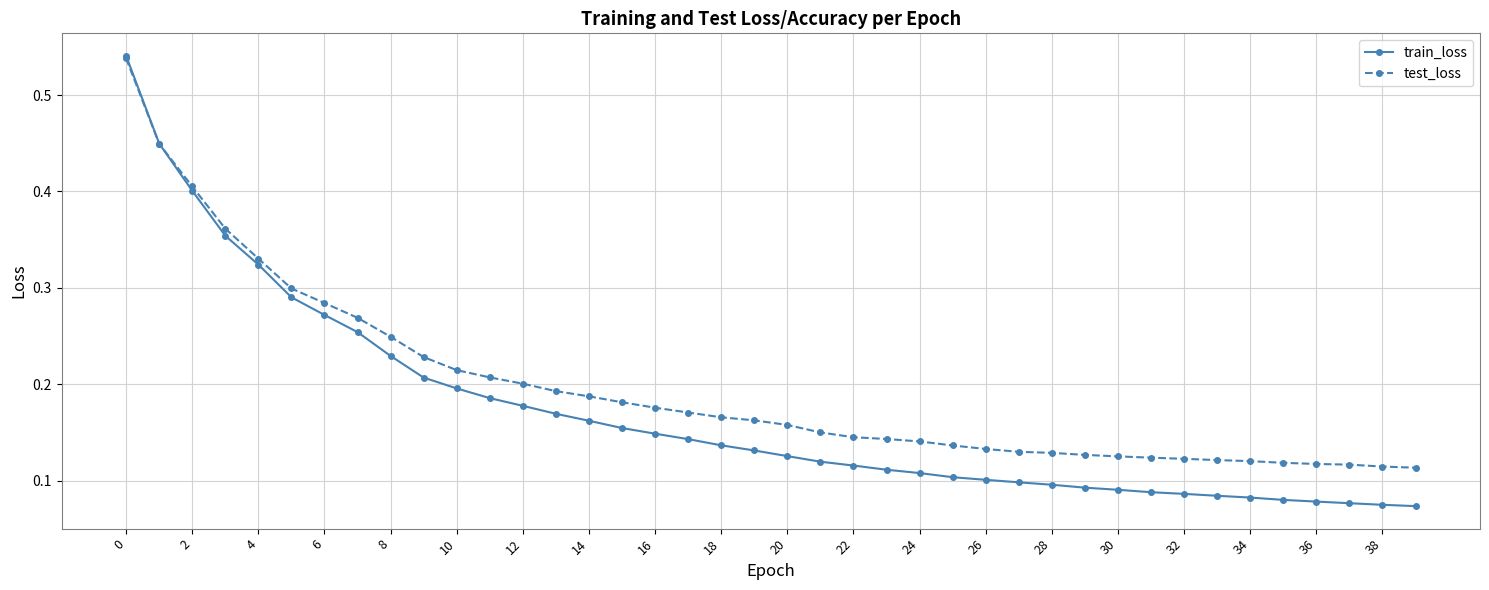

Which series has the largest range (max minus min)?

train_loss